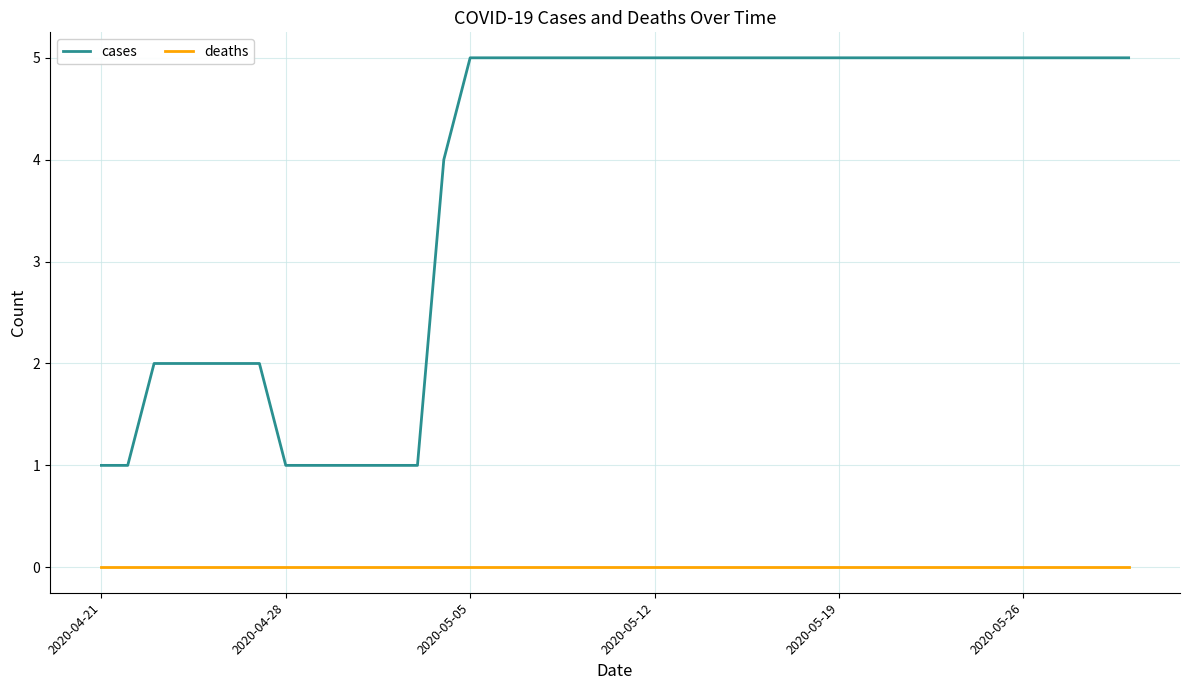

True or false: deaths and cases intersect in this chart.

False